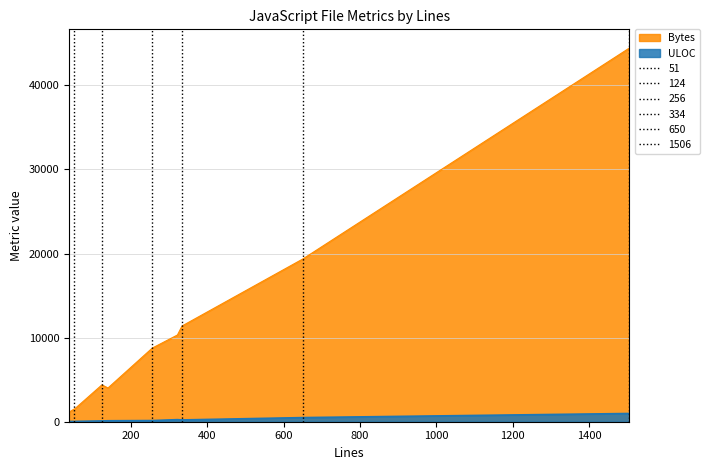

True or false: Bytes has a value of 8753 at 256.

True